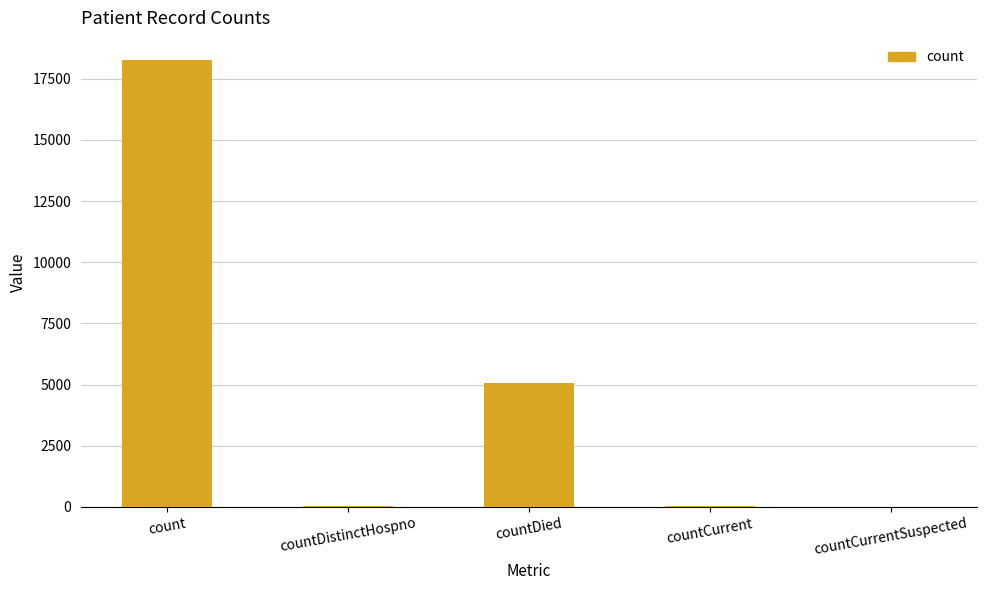

Between countDied and countCurrent, which is larger?

countDied